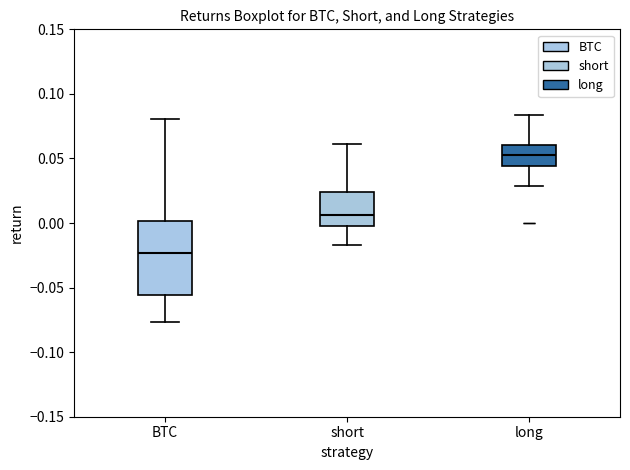

Reading left to right, transcribe this box plot: for each box, give where its median line is, the range the box spans, and where its two whiskers end, as read against the y-axis. The values are not printed on the chart, so give them approximately, as read against the axis.

BTC: median -0.025, box -0.055 to 0.000, whiskers -0.075 to 0.080
short: median 0.005, box 0.000 to 0.025, whiskers -0.015 to 0.060
long: median 0.055, box 0.045 to 0.060, whiskers 0.030 to 0.085